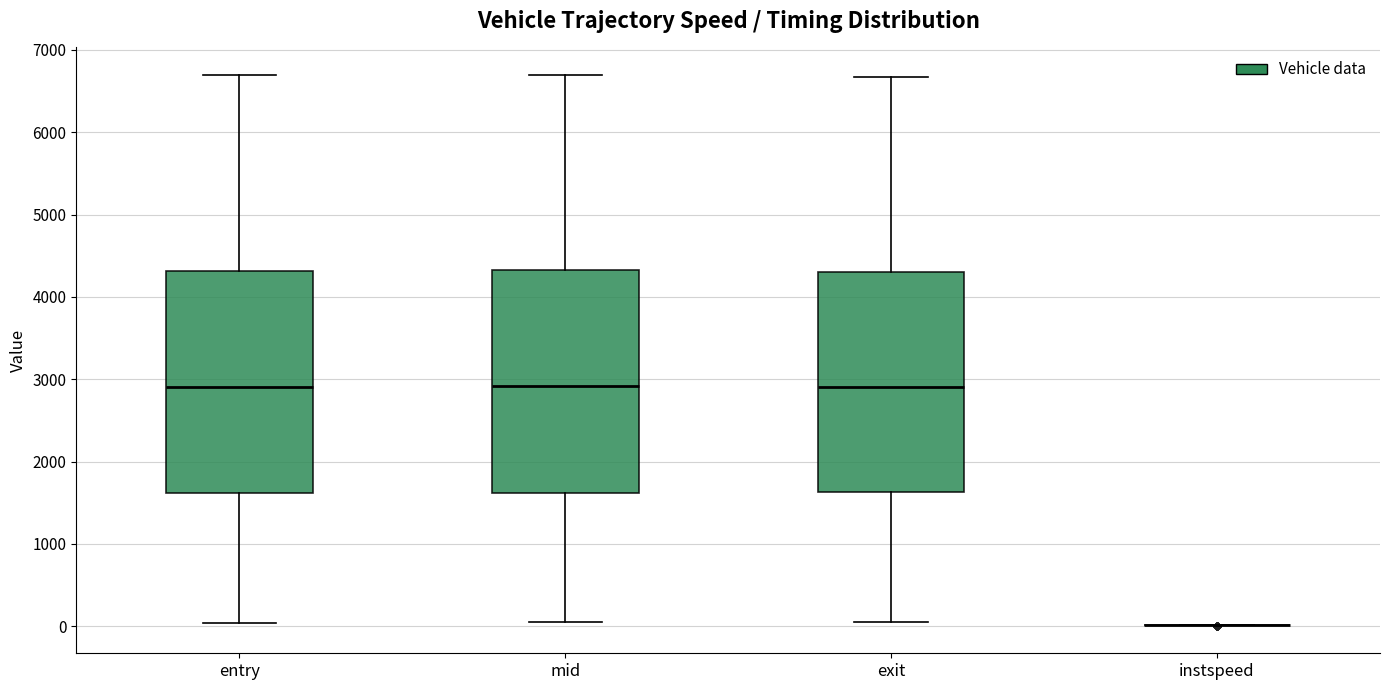

Reading left to right, read every box against the y-axis: the position of its median line, the range the box covers, and the ends of its whiskers. The values are not printed on the chart, so give them approximately, as read against the axis.

entry: median 2900, box 1600 to 4300, whiskers 0 to 6700
mid: median 2900, box 1600 to 4300, whiskers 0 to 6700
exit: median 2900, box 1600 to 4300, whiskers 100 to 6700
instspeed: box collapsed to a line at 0, whiskers 0 to 0